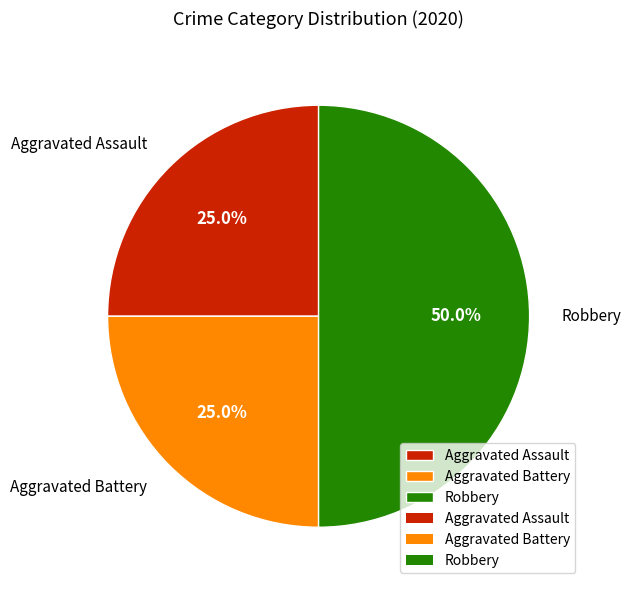

Which has a higher value, Aggravated Battery or Robbery?

Robbery